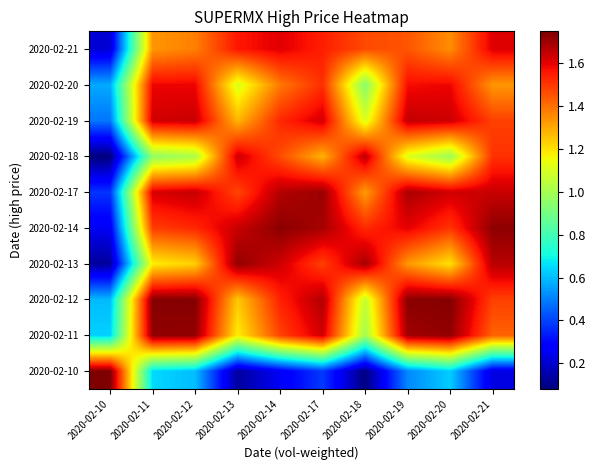

List the series in order of their peak value, lowest first.

2020-02-20, 2020-02-21, 2020-02-19, 2020-02-18, 2020-02-17, 2020-02-11, 2020-02-13, 2020-02-14, 2020-02-12, 2020-02-10